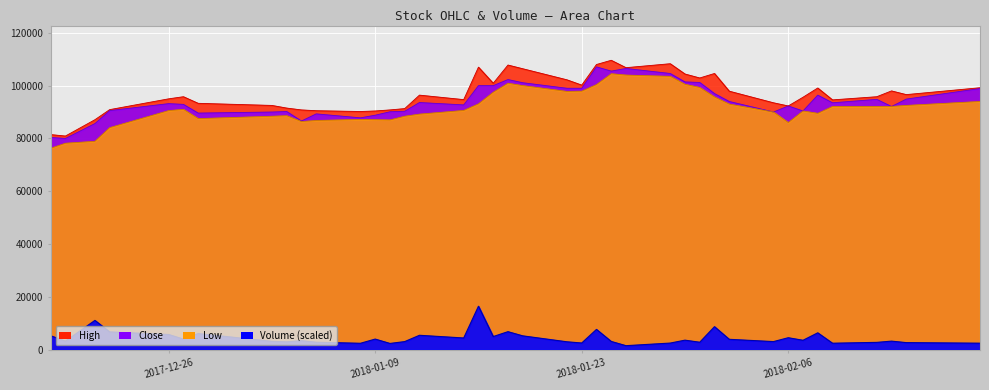

Where is the first local minimum for Close?

2017-12-19